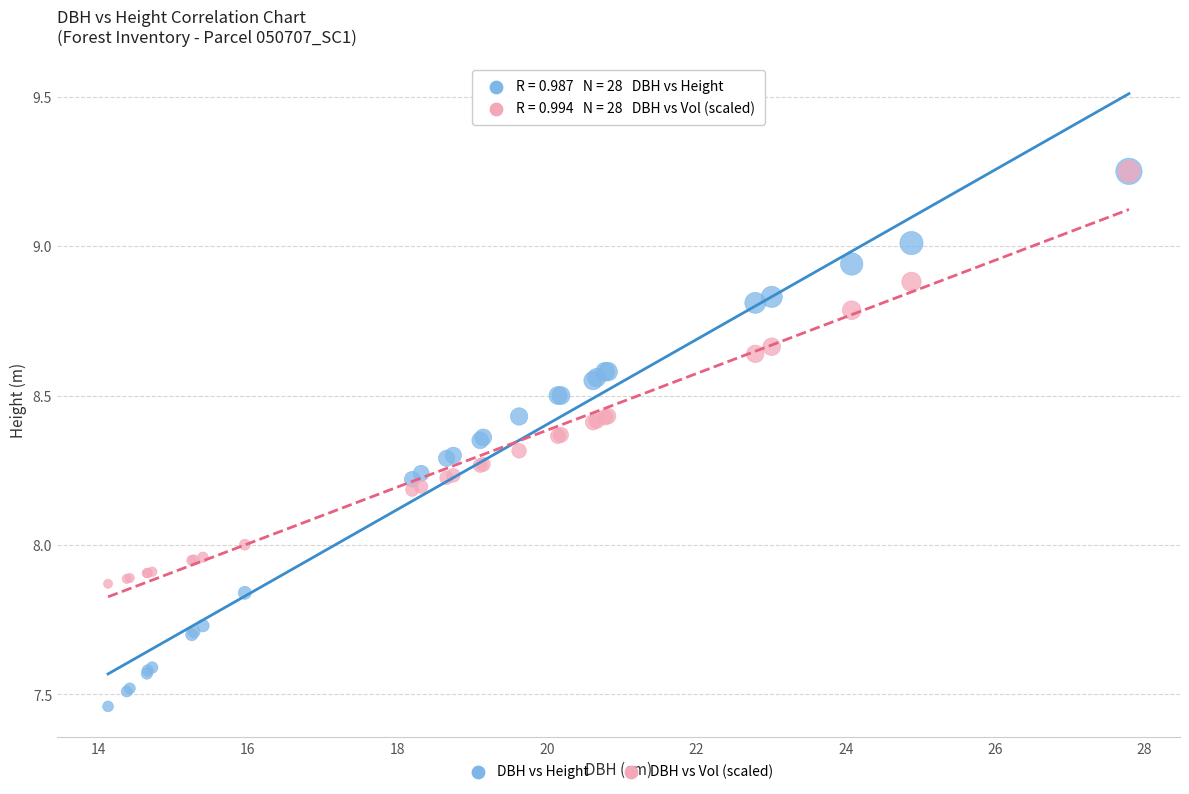

What are all the series names shown in the legend?

DBH vs Height, DBH vs Vol (scaled)